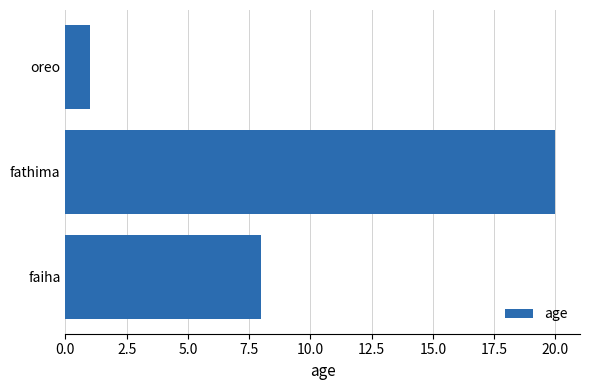

Reading top to bottom, list all the values displayed in this chart.

1	20	8